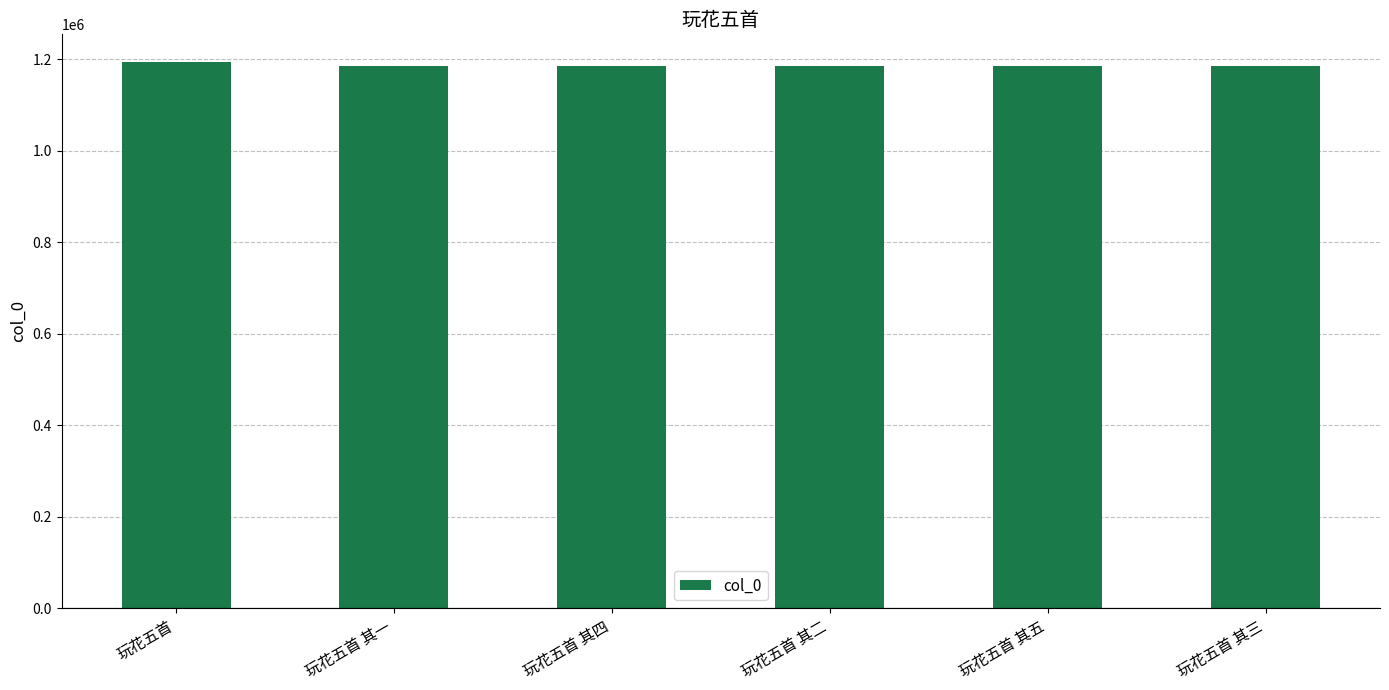

Is it true that the value at 玩花五首 其四 is 1184890?

True